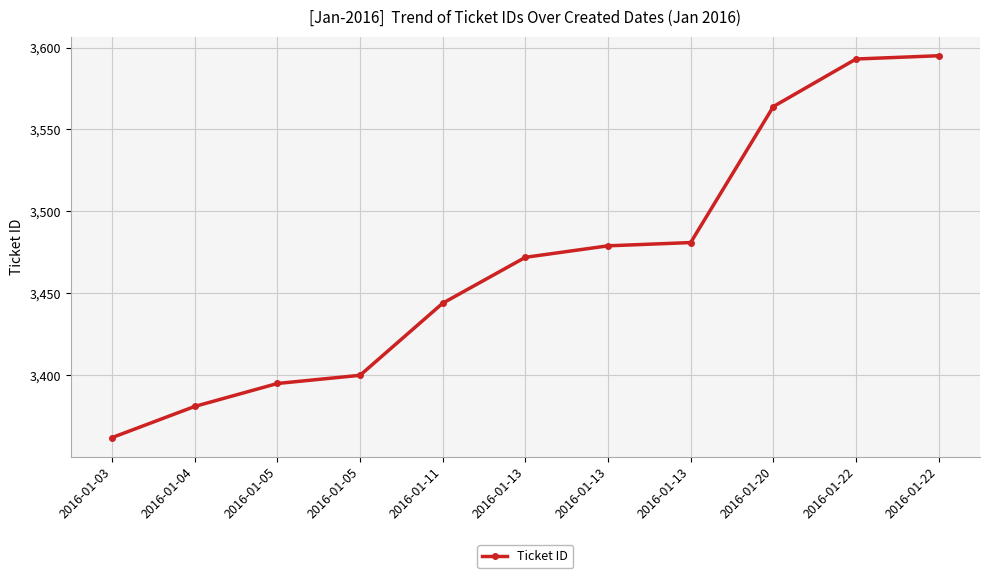

How many lines are shown in the chart?

1